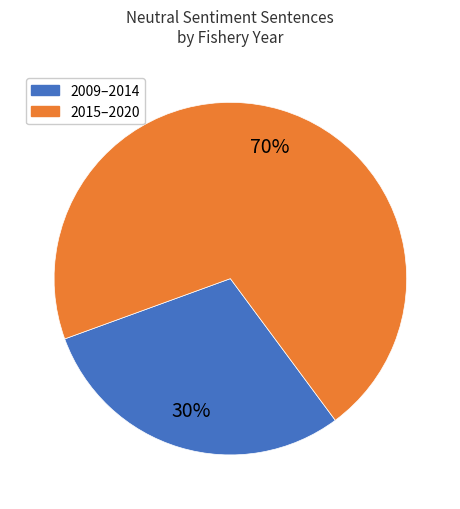

Is there a majority slice in this chart?

Yes